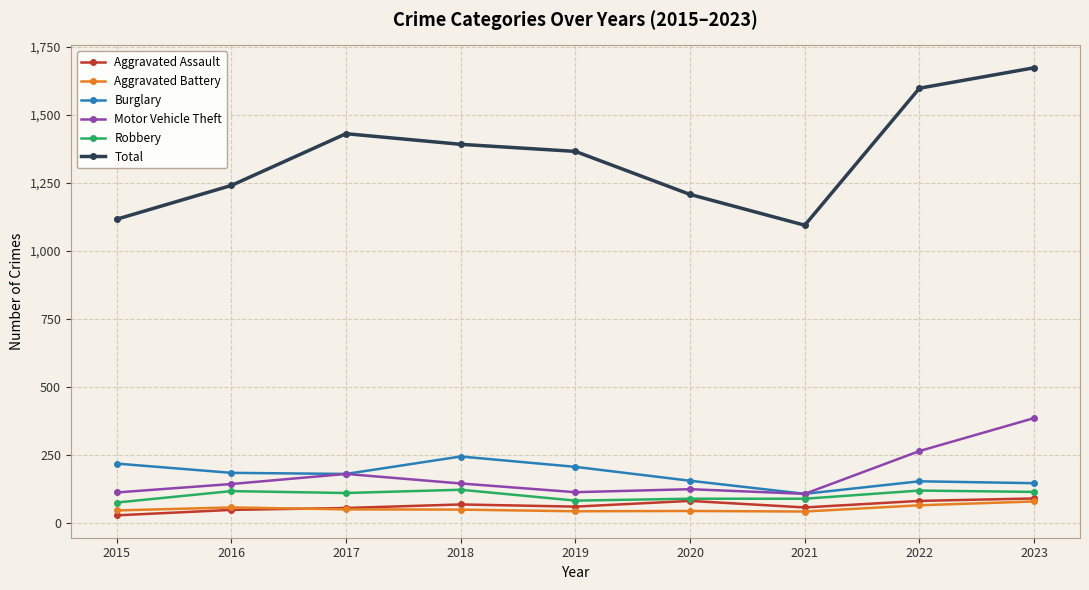

Is the value of Aggravated Battery at 2019 greater than the value of Motor Vehicle Theft at 2019?

No